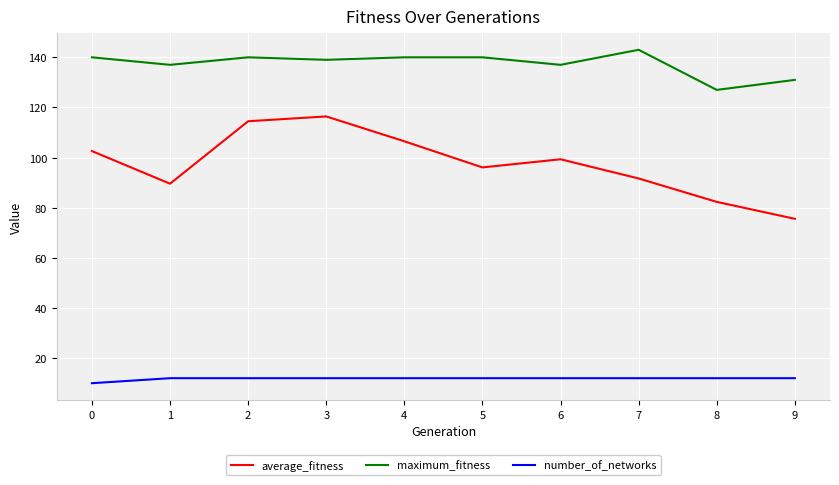

At which category does maximum_fitness reach its first local valley?

1